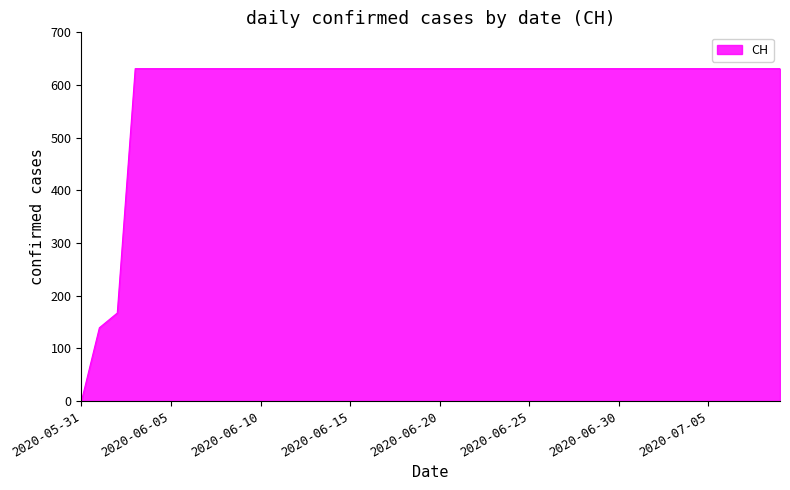

What is the maximum value shown in the chart?

631